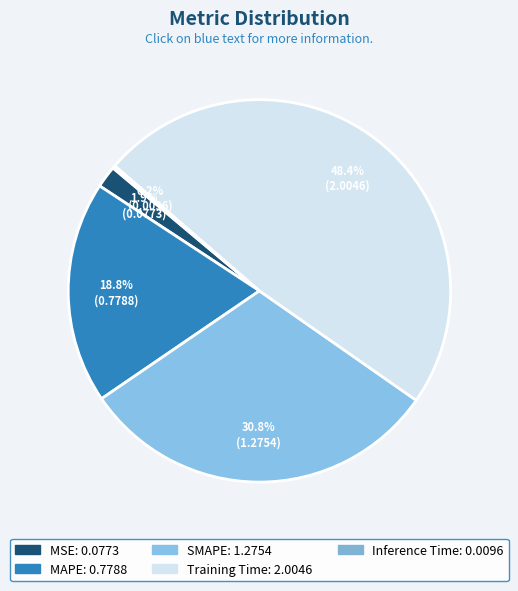

Which category has the biggest portion of the pie?

Training Time